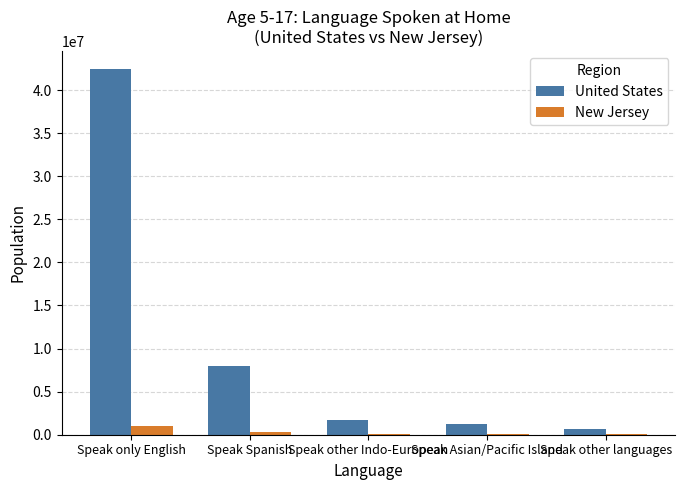

What are all the series names shown in the legend?

United States, New Jersey